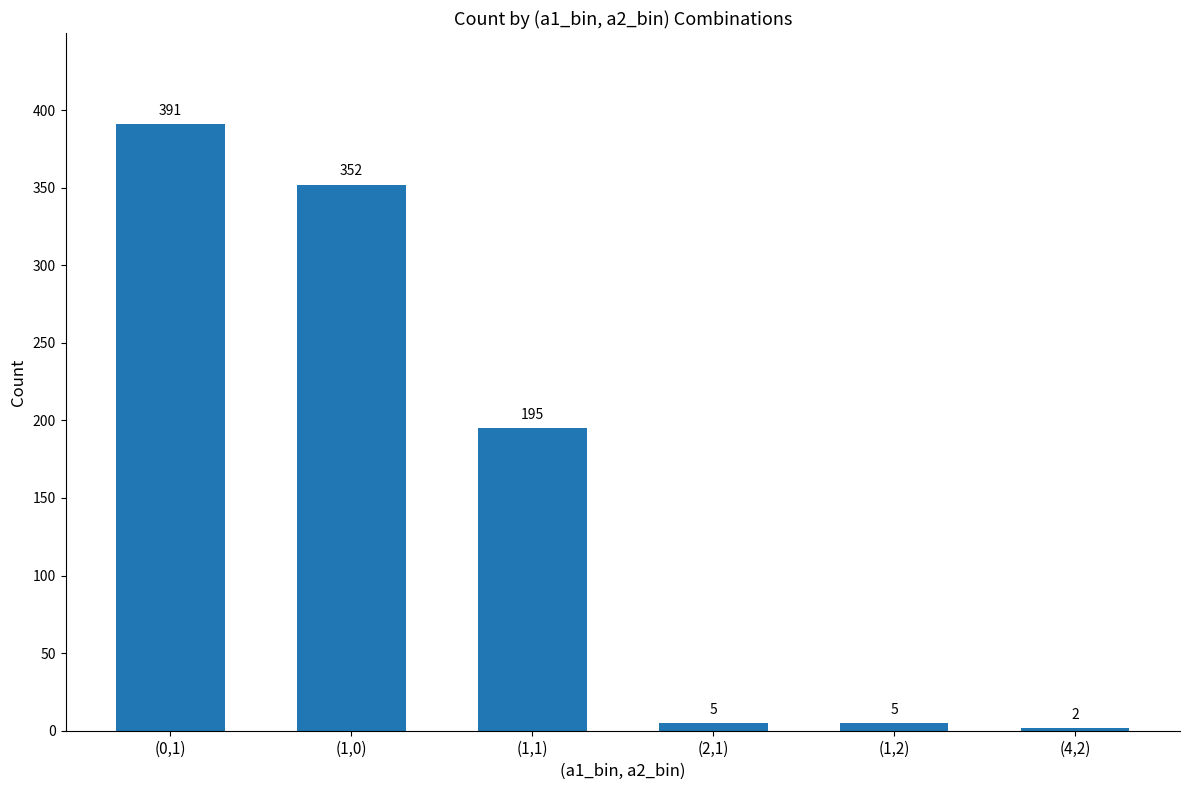

How many data points does each series have?

6